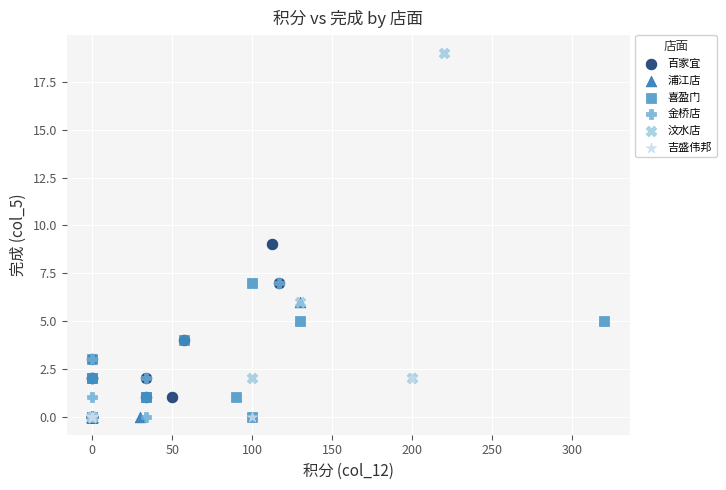

Which series reaches the maximum Y coordinate?

汶水店